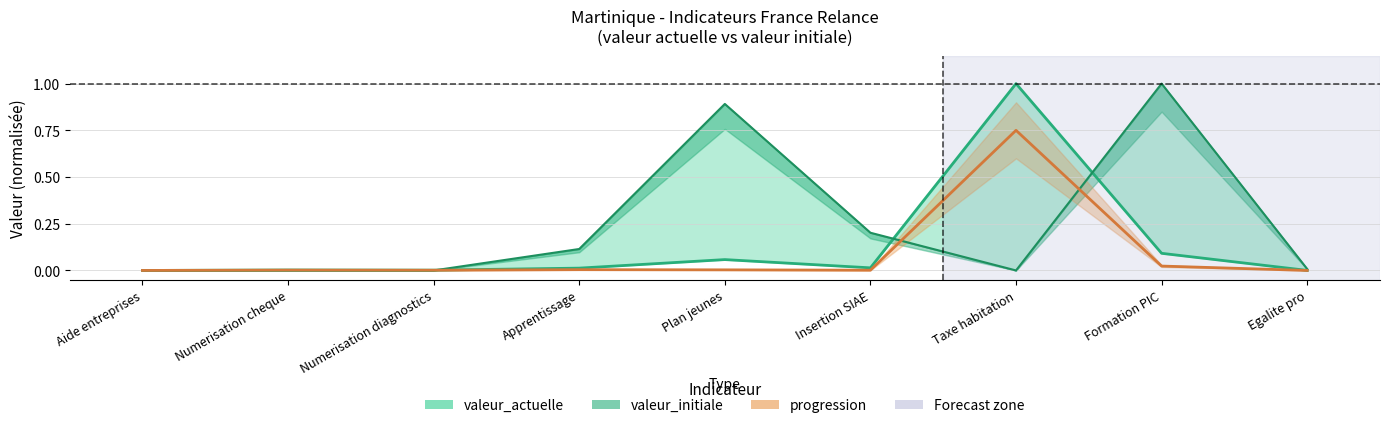

Rank the series at Insertion SIAE from highest to lowest value.

valeur_initiale, valeur_actuelle, progression